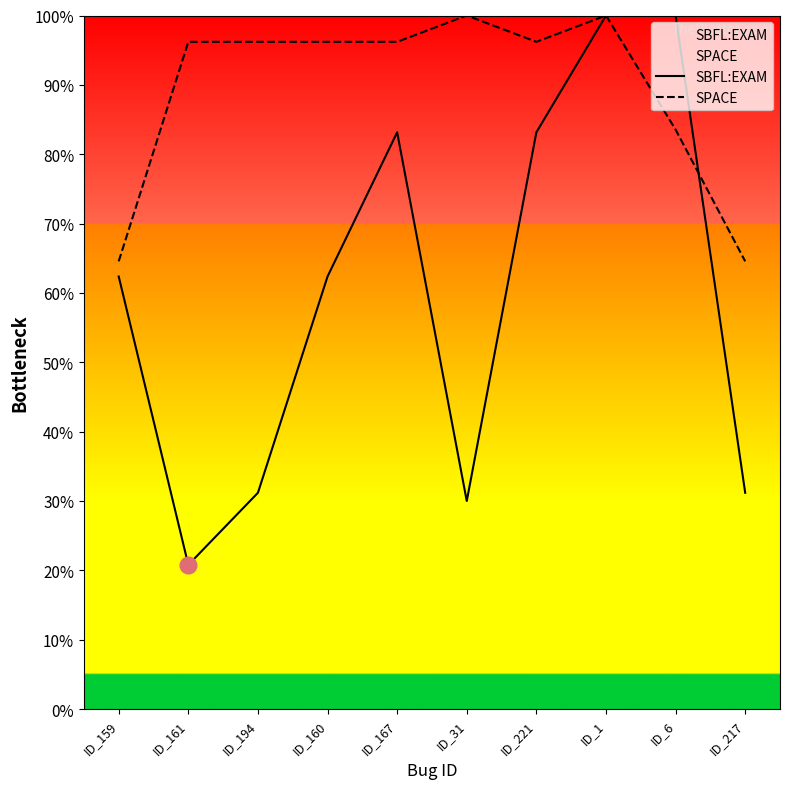

What is the lowest value of the SPACE series?

64.6